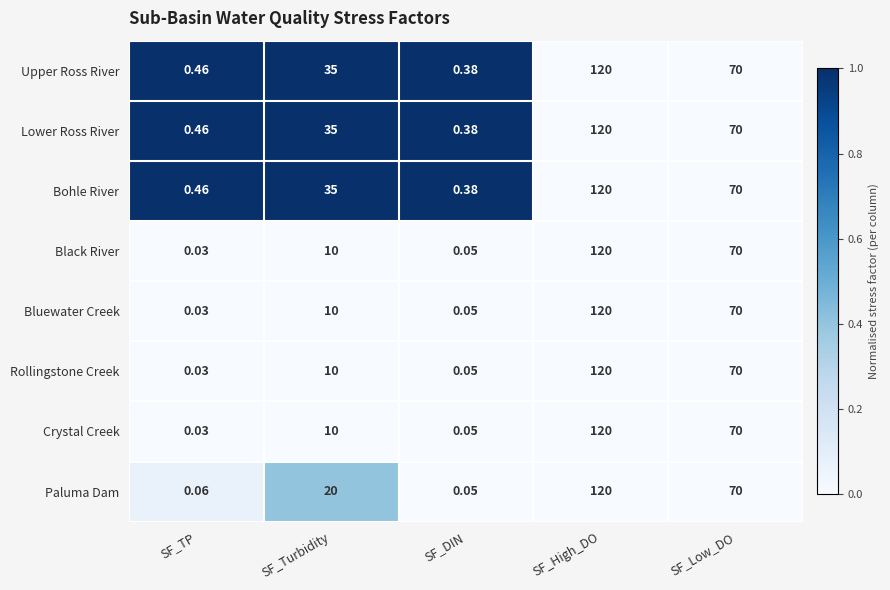

Which category has the highest value across all series?

SF_High_DO